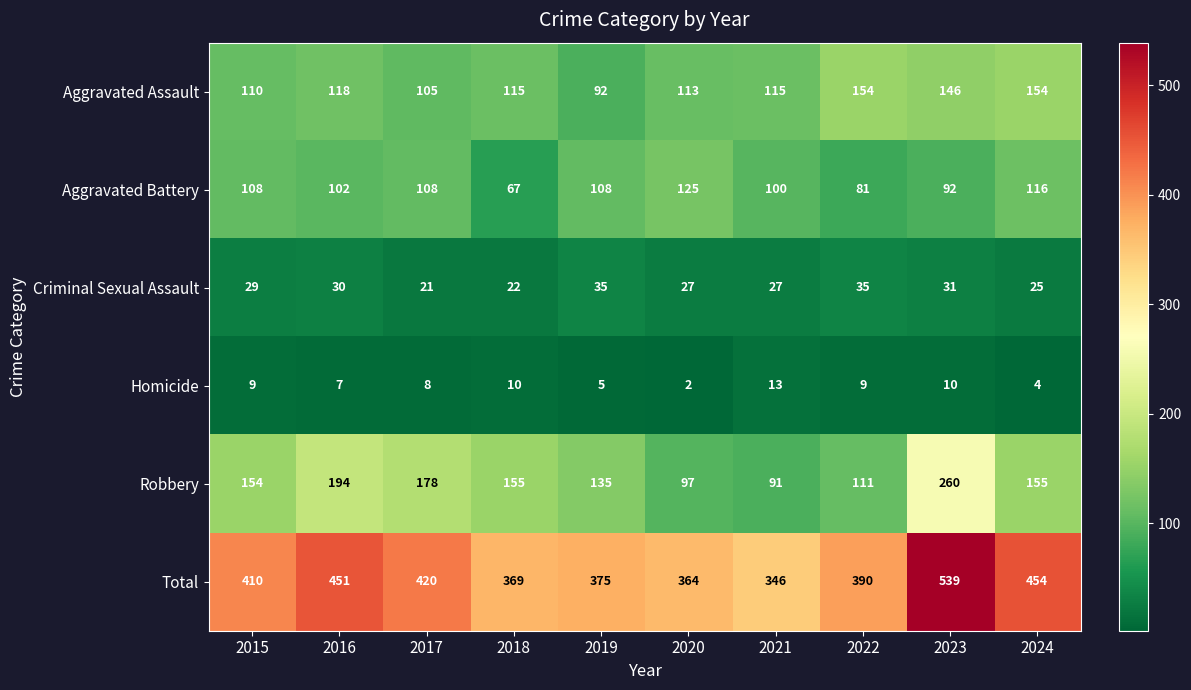

What is the average value of the Aggravated Assault series?

122